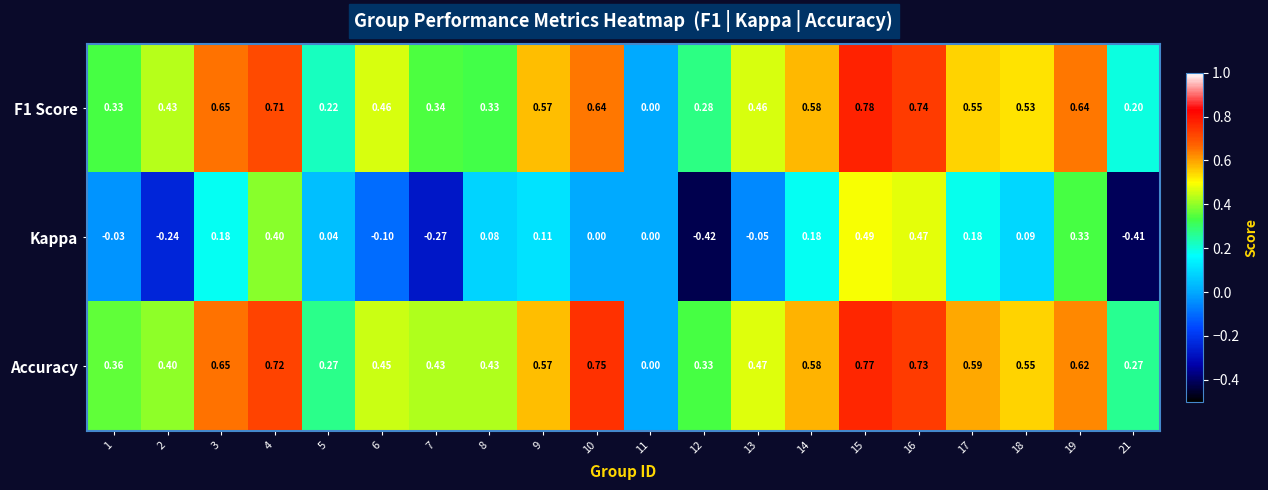

Which series has the largest total across all categories?

Accuracy